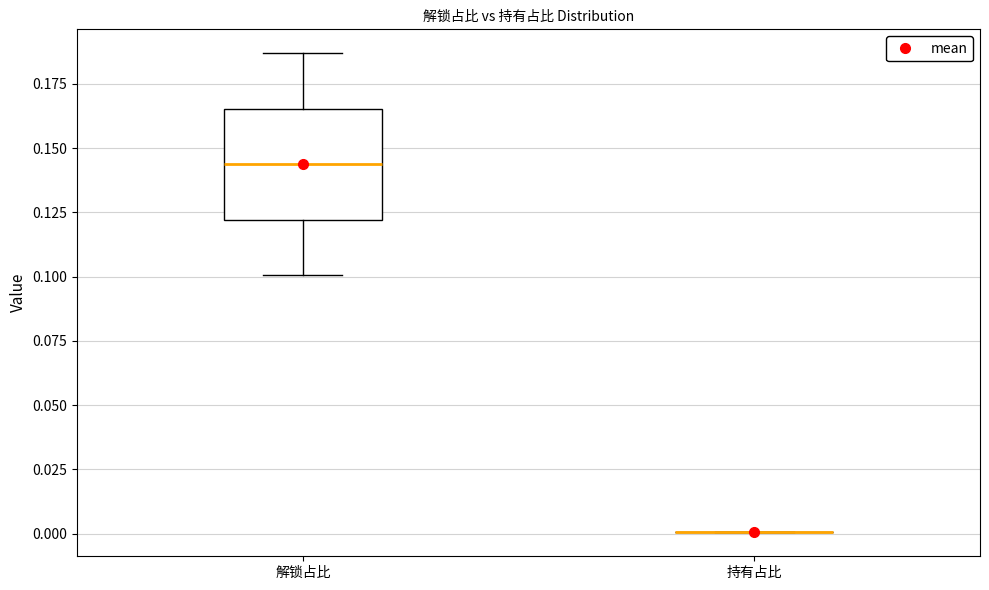

Reading left to right, read every box against the y-axis: the position of its median line, the range the box covers, and the ends of its whiskers. The values are not printed on the chart, so give them approximately, as read against the axis.

解锁占比: median 0.145, box 0.120 to 0.165, whiskers 0.100 to 0.185
持有占比: box collapsed to a line at 0.000, whiskers 0.000 to 0.000